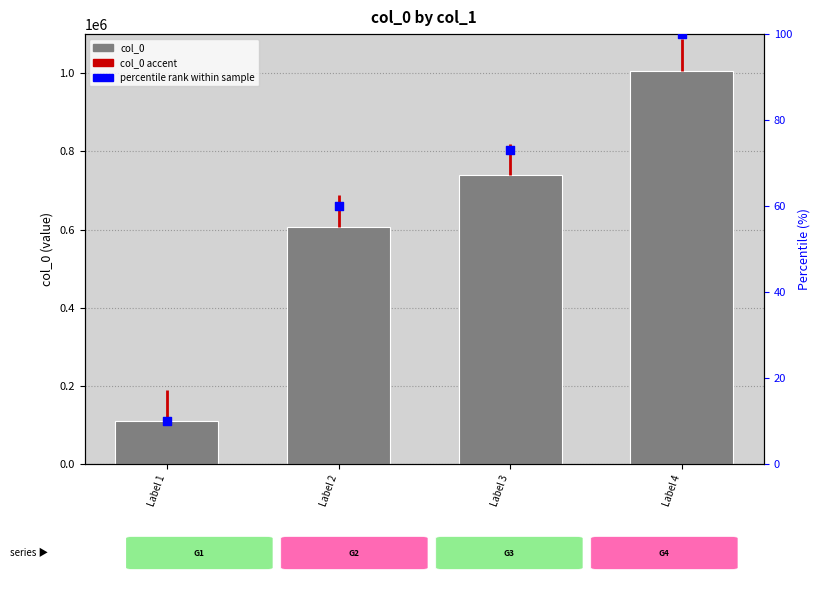

Which series reaches the minimum Y coordinate?

percentile rank